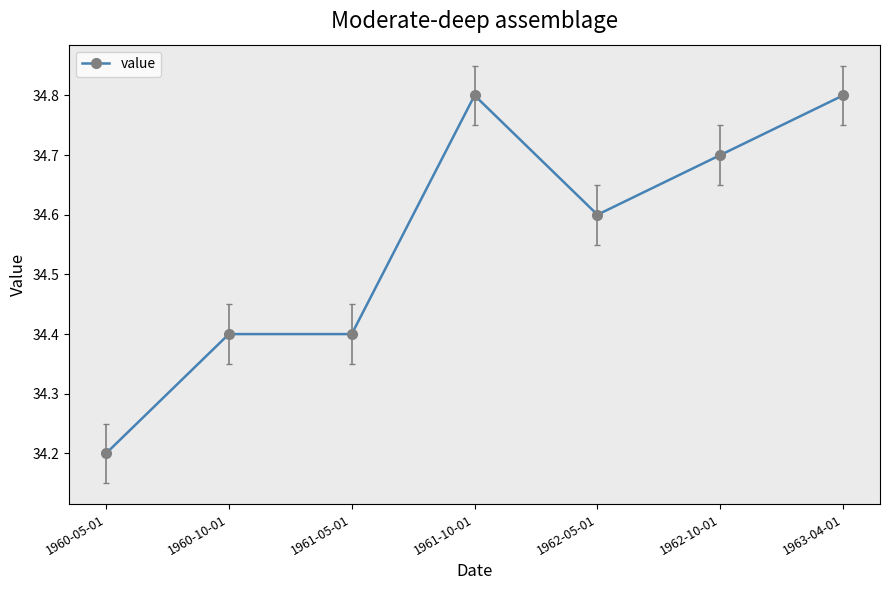

What is the sum of all values?

241.9